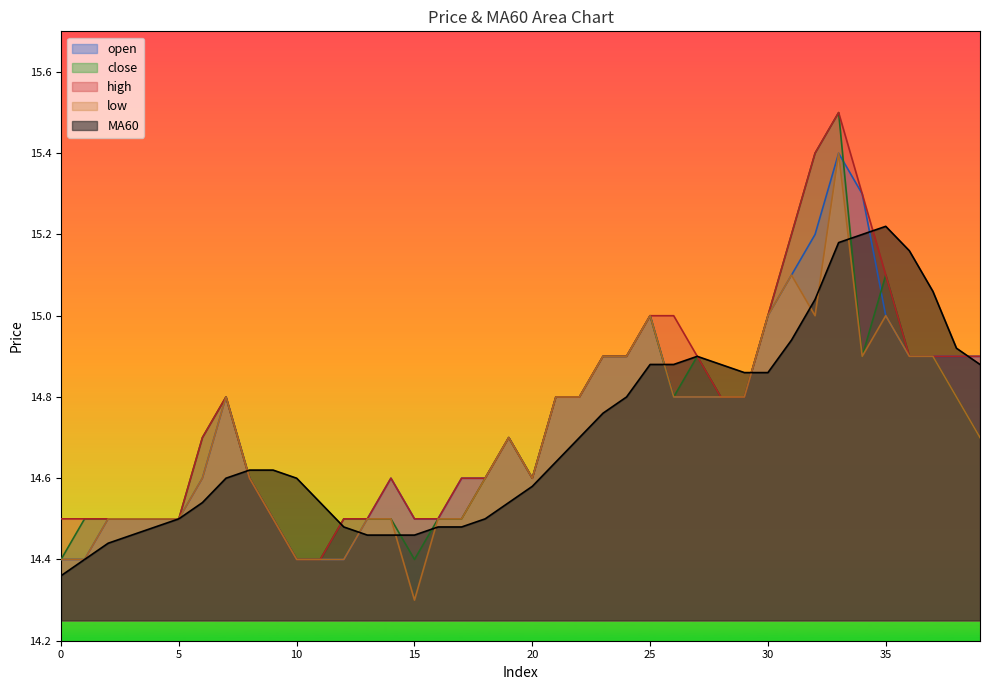

At which label does high reach its minimum?

10